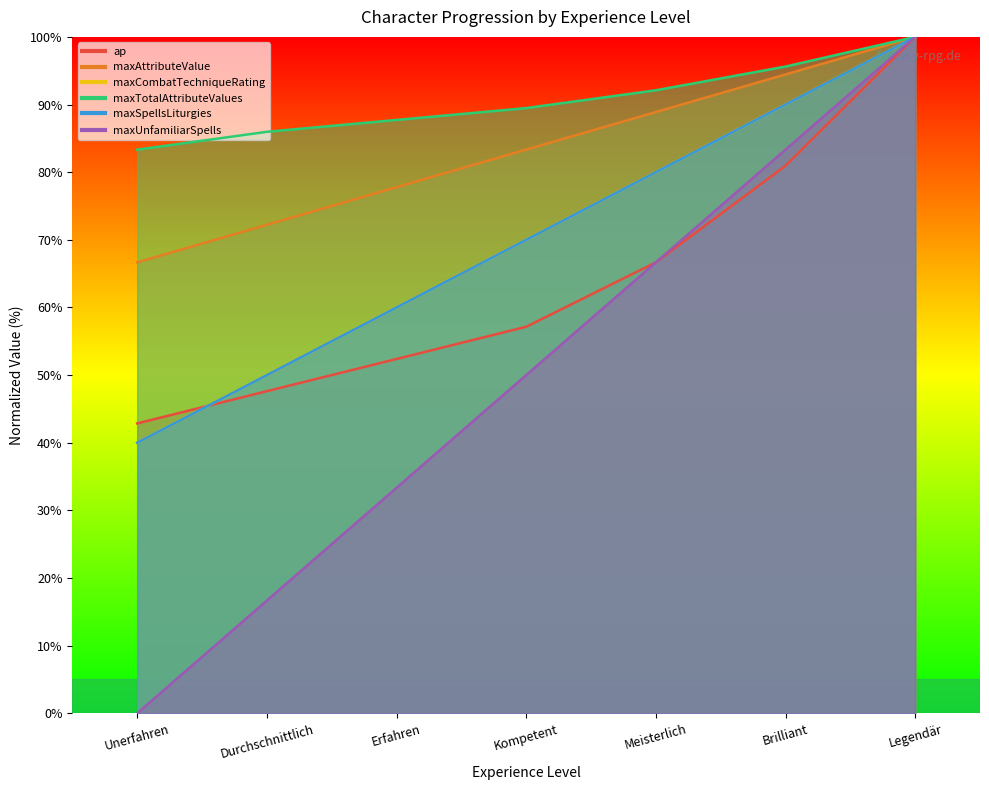

What is the difference between the maxAttributeValue values at Unerfahren and Erfahren?

11.1